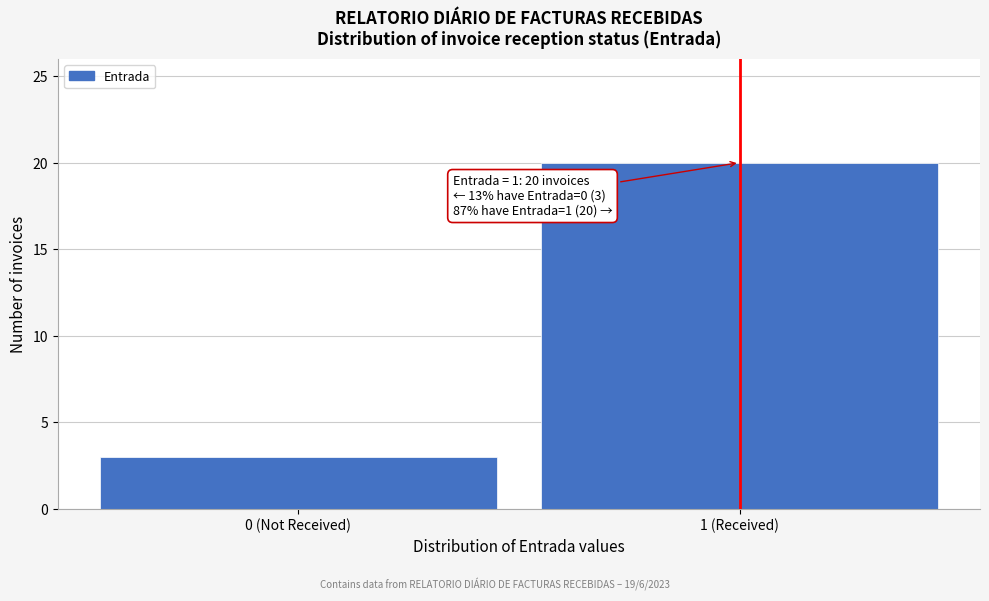

Reading right to left, what are all the values shown in this chart?

20	3